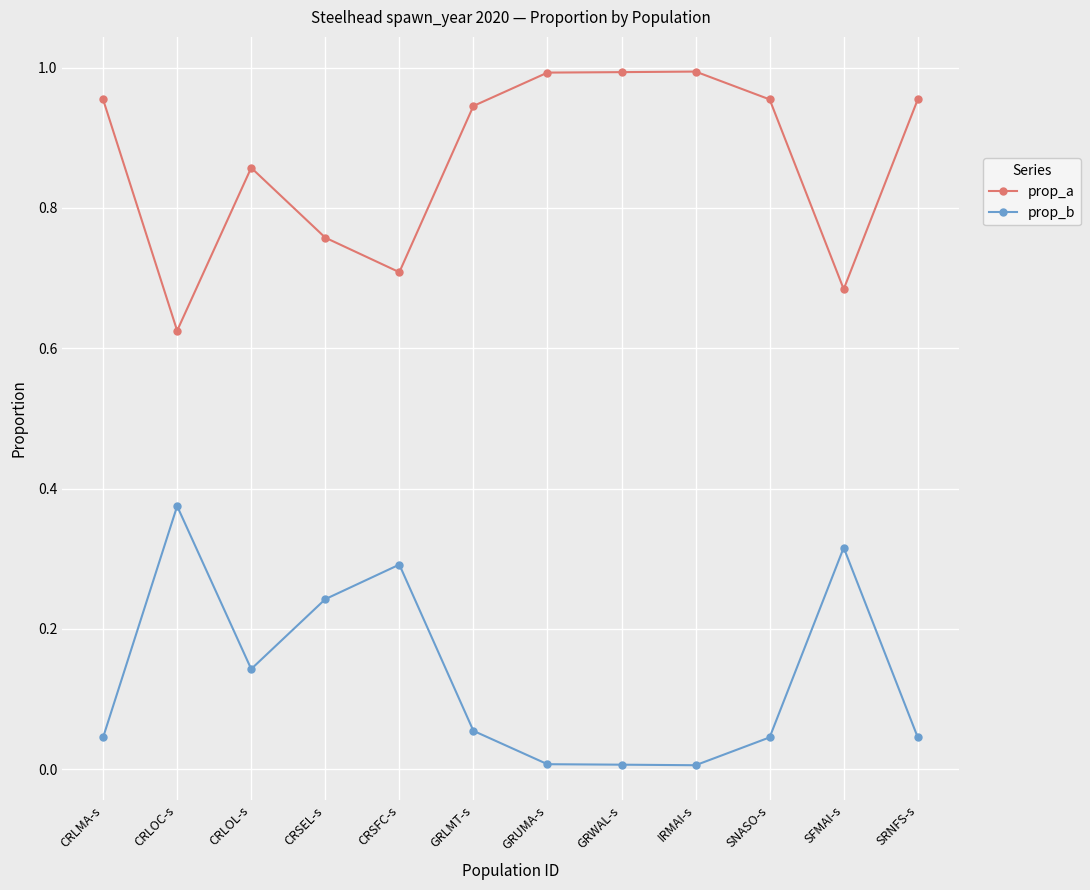

True or false: prop_b and prop_a intersect in this chart.

False